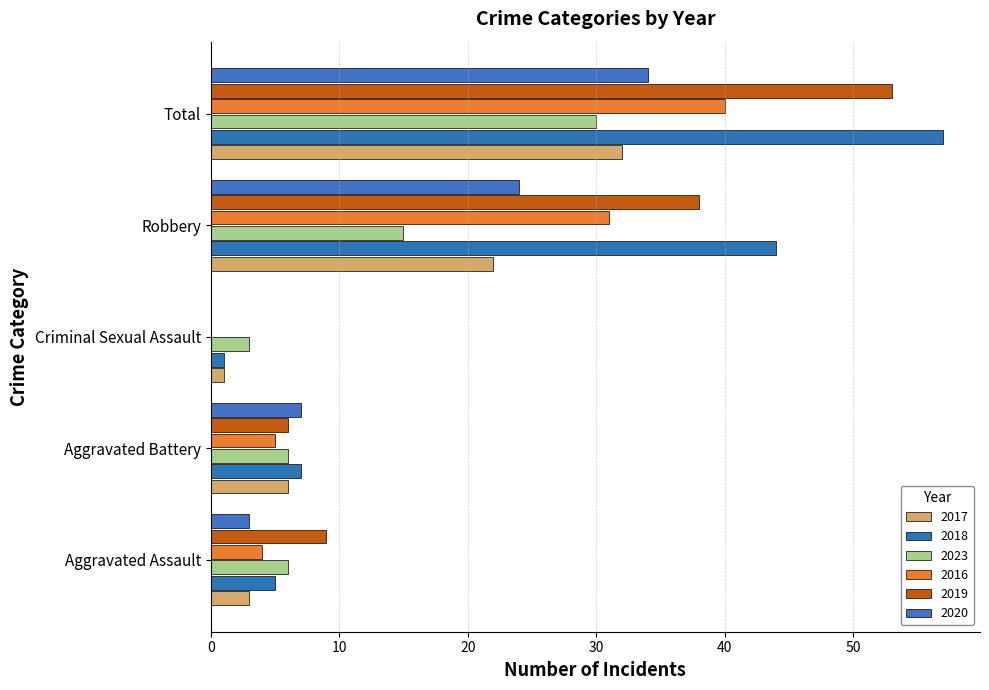

Between Aggravated Assault and Criminal Sexual Assault, which series saw the biggest shift?

2019